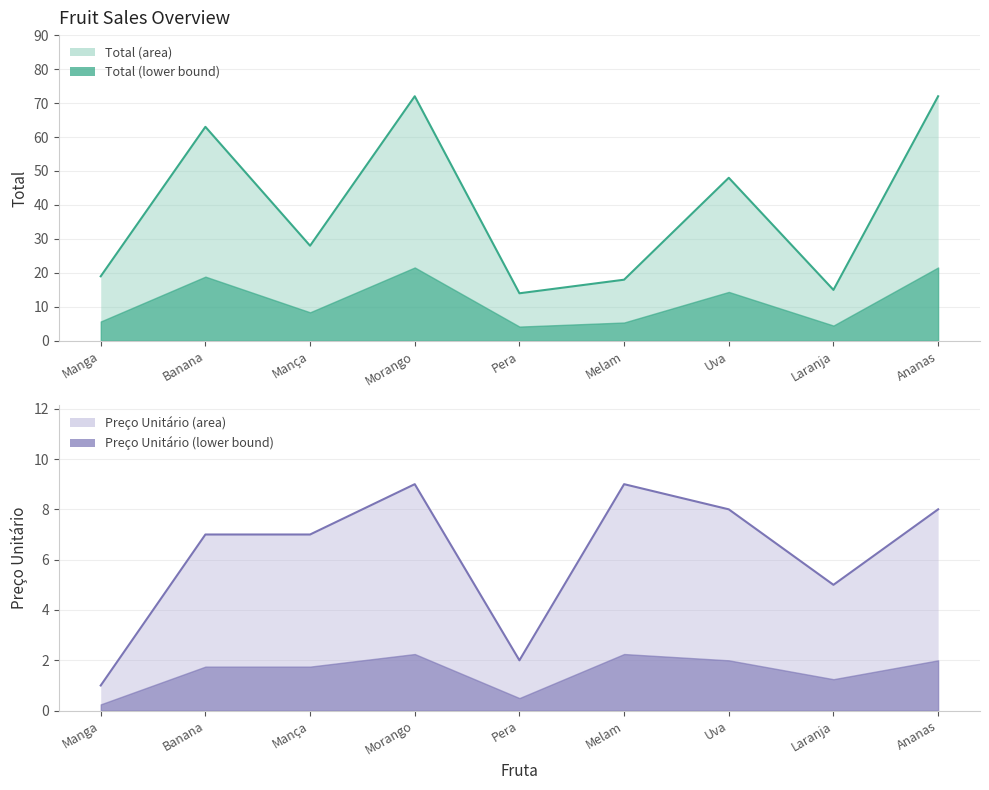

Which label corresponds to the largest value in the chart?

Morango